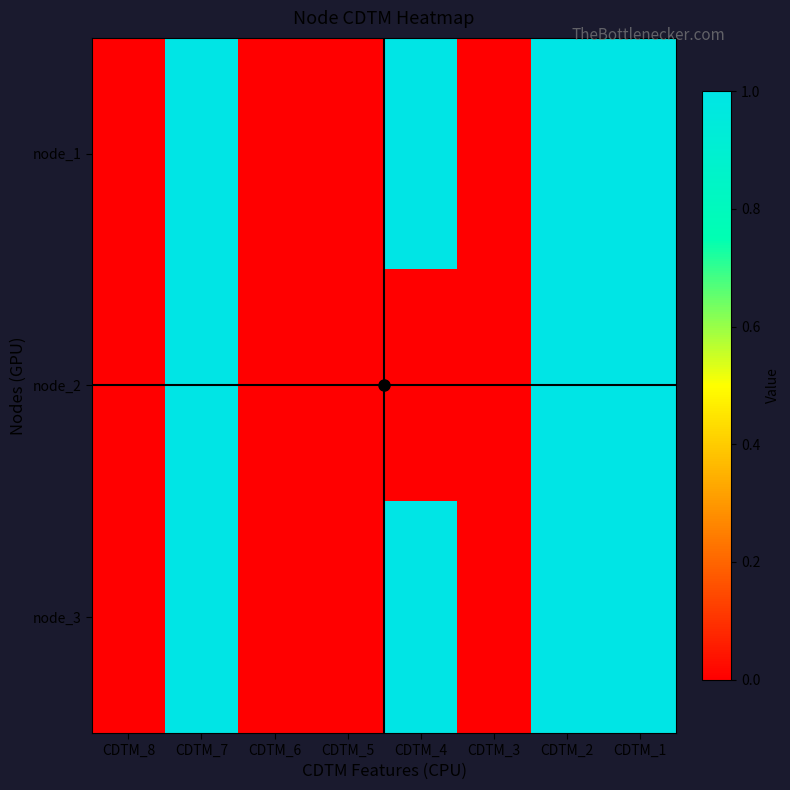

At CDTM_5, list the series in order from largest to smallest.

node_1, node_2, node_3